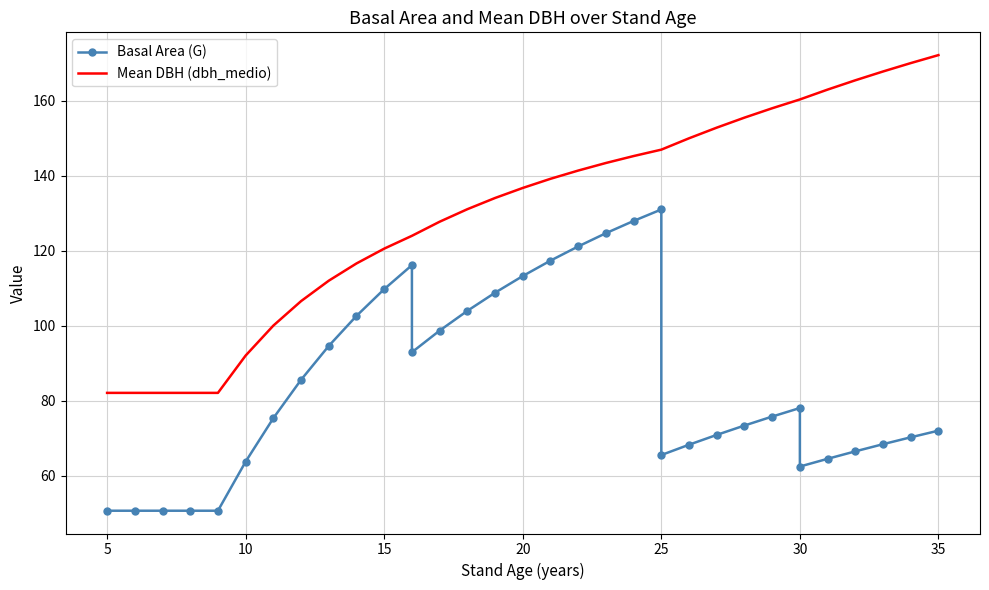

What is the difference between the maximum and minimum values in the Mean DBH (dbh_medio) series?

90.1